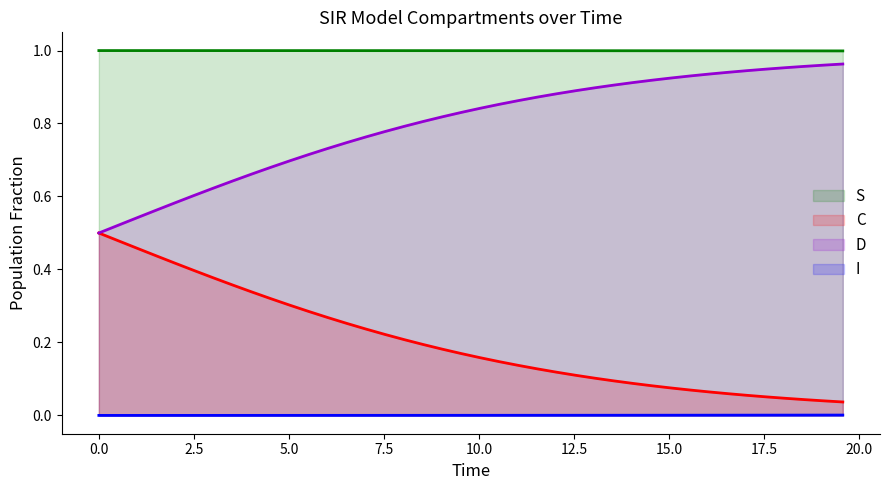

Which series has the widest spread of values?

C